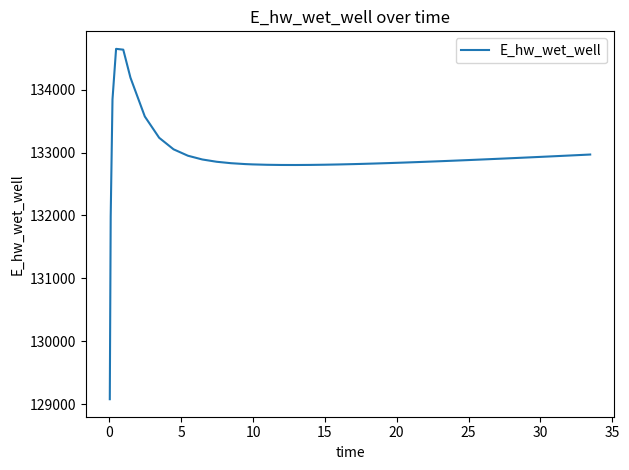

What is the difference between the maximum and minimum values?

5570.8